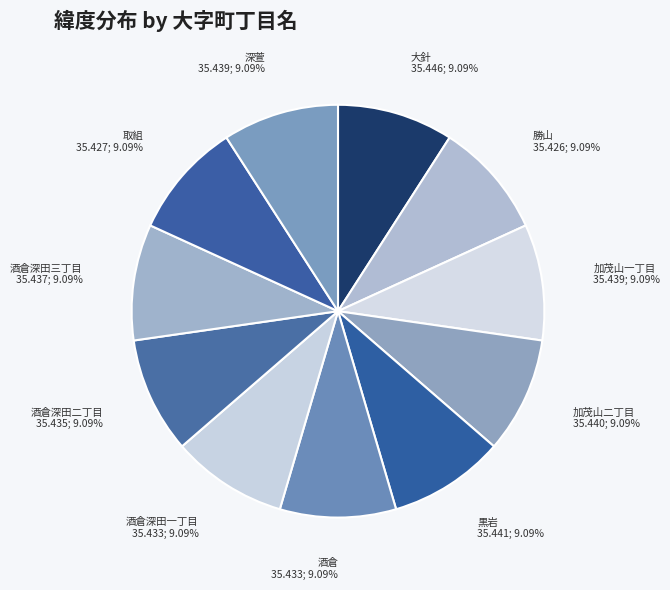

Do 深萱 and 取組 together represent more than half of the pie?

No